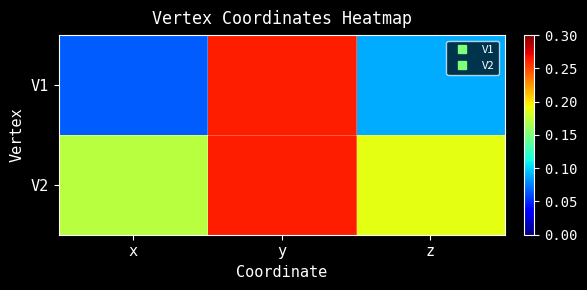

Which series has the largest range (max minus min)?

V1